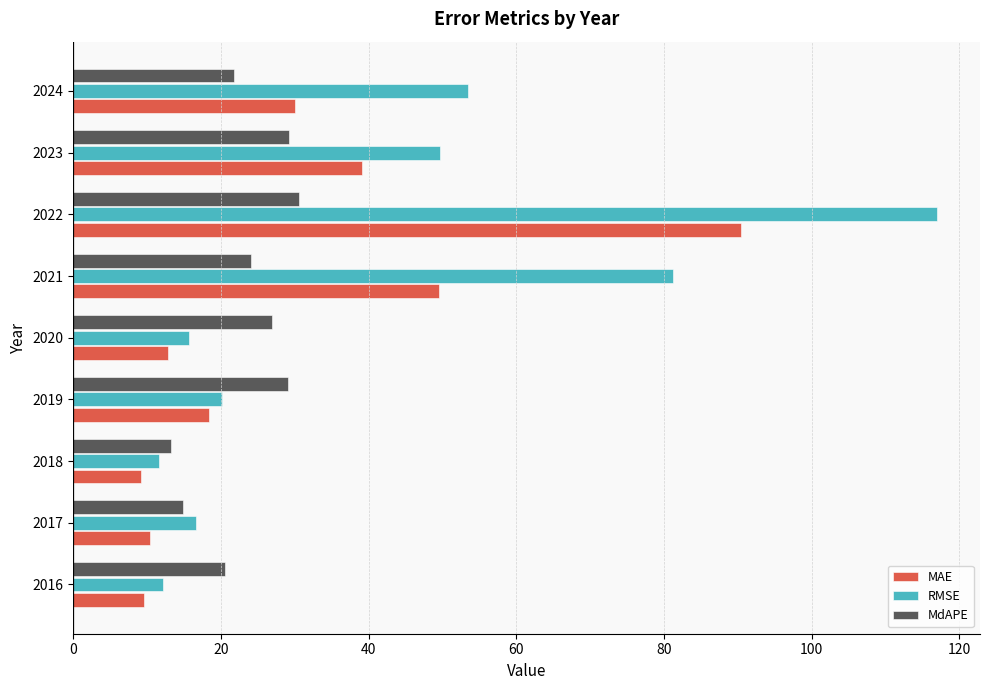

What is the total value across all series at 2017?

41.9